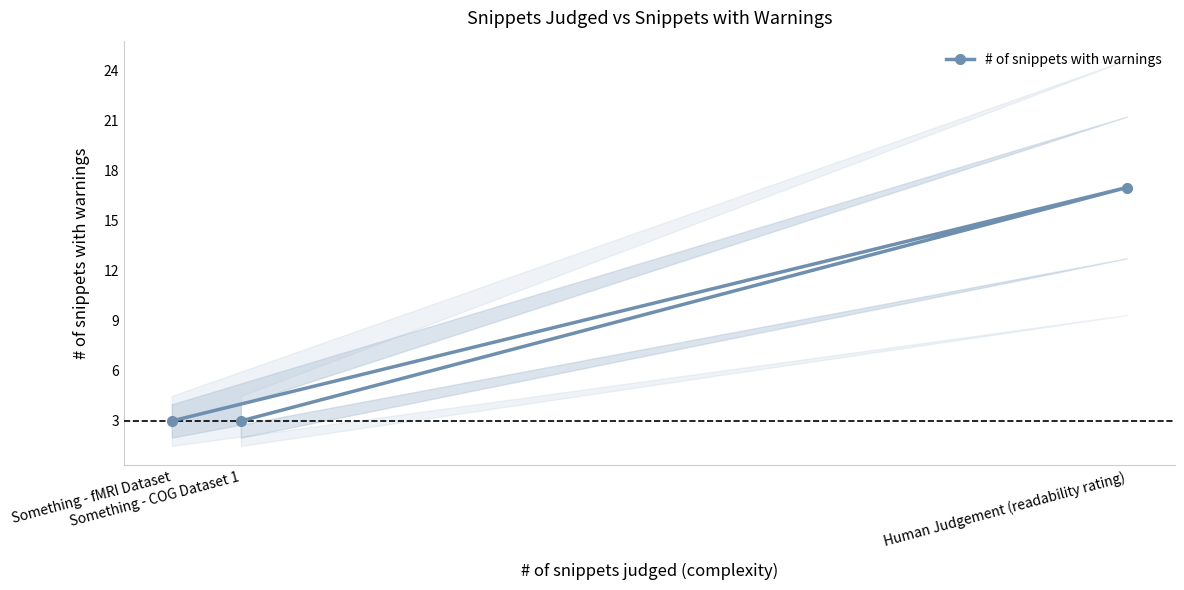

What is the value of the # of snippets with warnings point at the 2nd from the left?

3